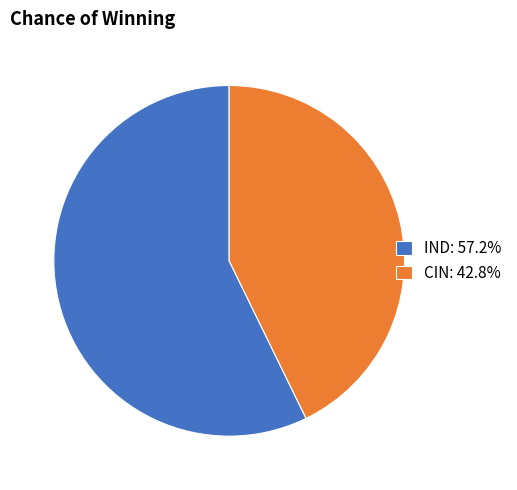

What is the smallest slice in the pie chart?

CIN